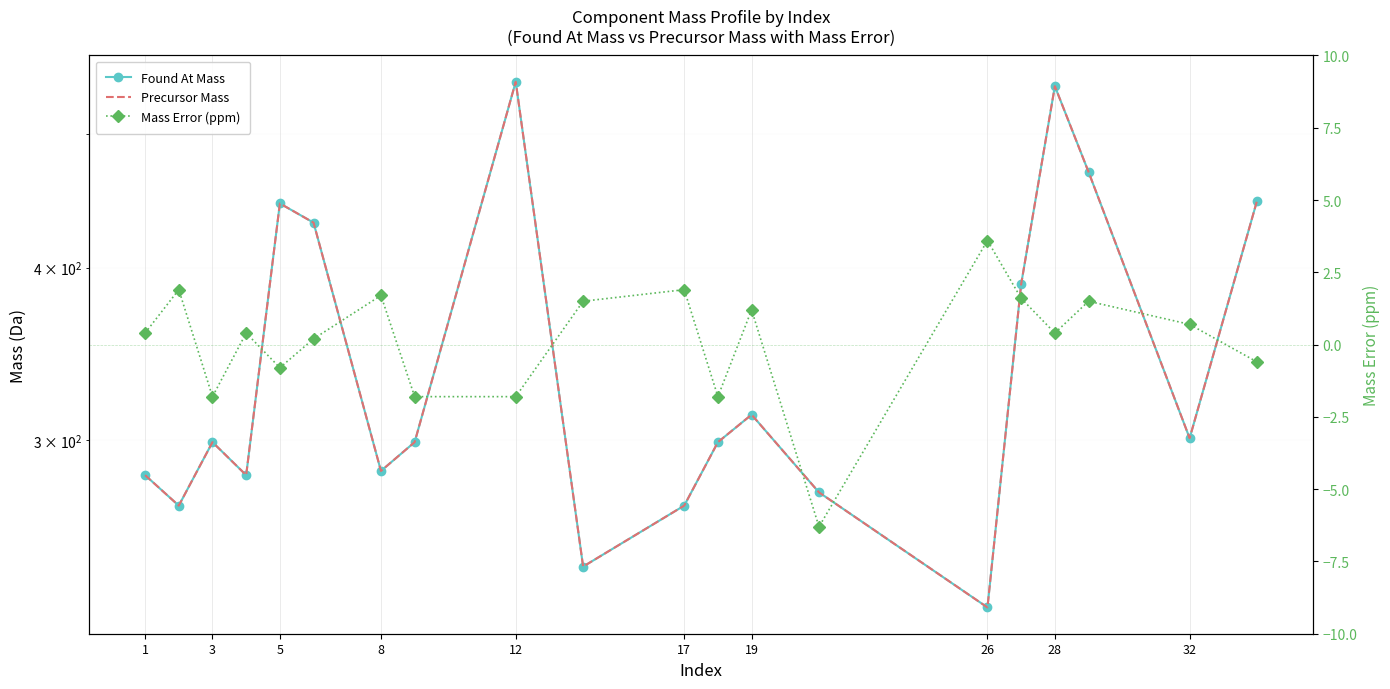

At how many categories does at least one series exceed 466?

3